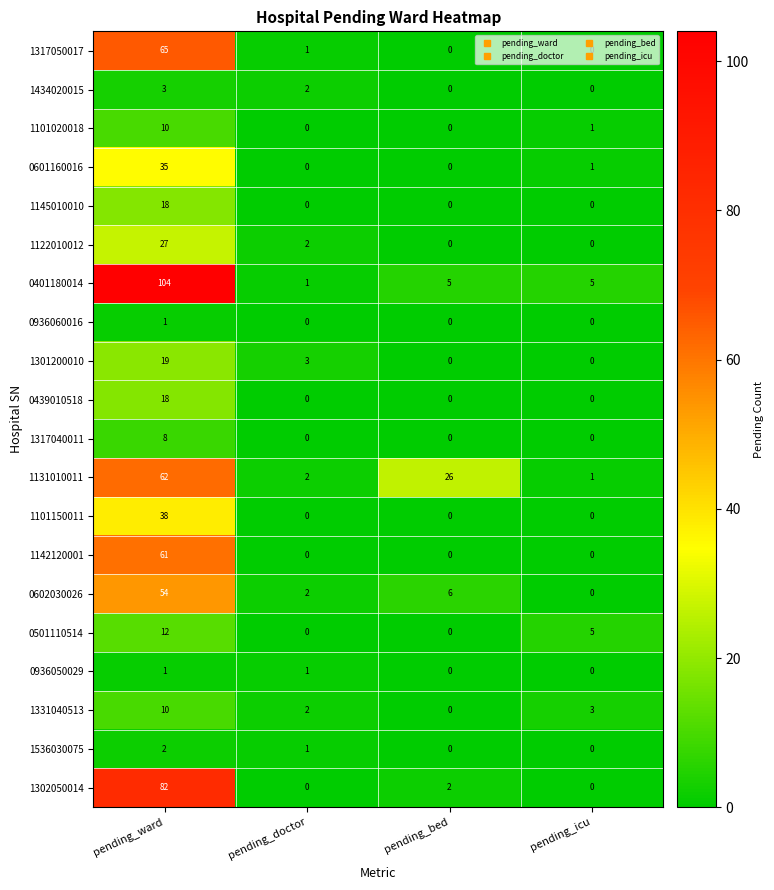

True or false: 1302050014 has a value of 2 at pending_bed.

True